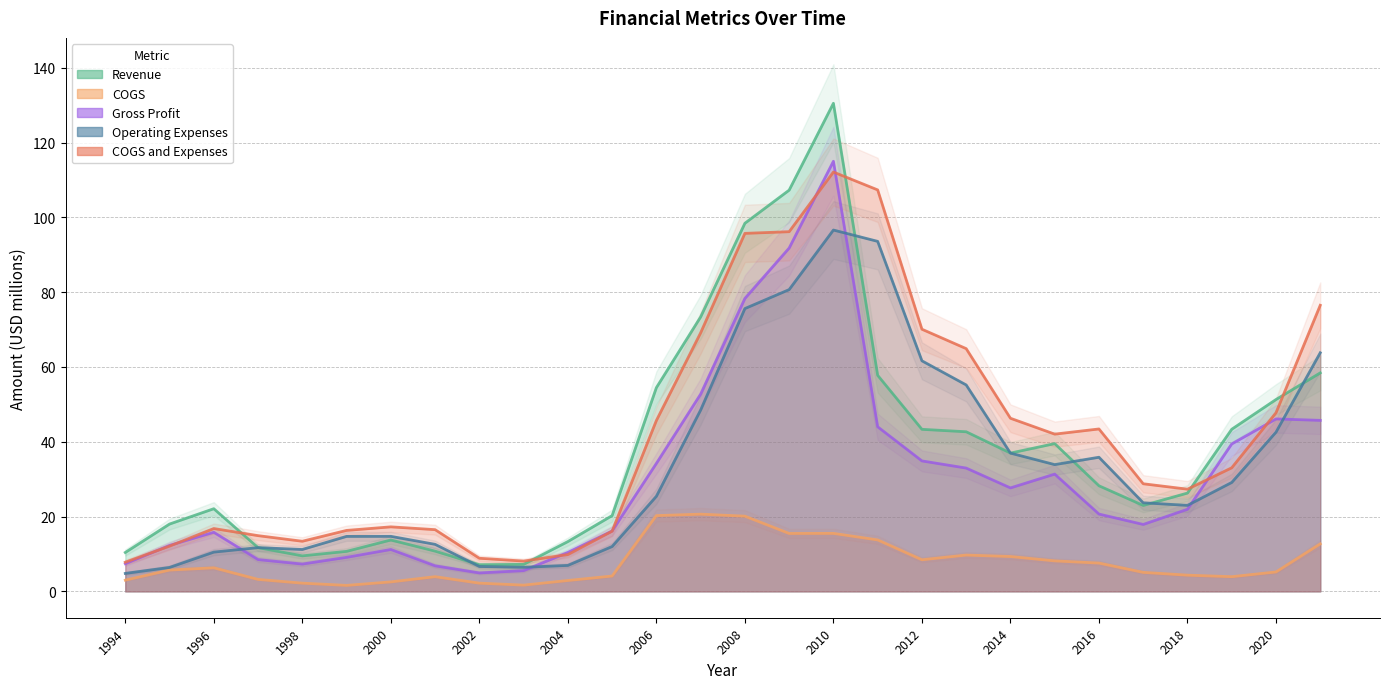

At which category does the chart reach its minimum across all series?

1999